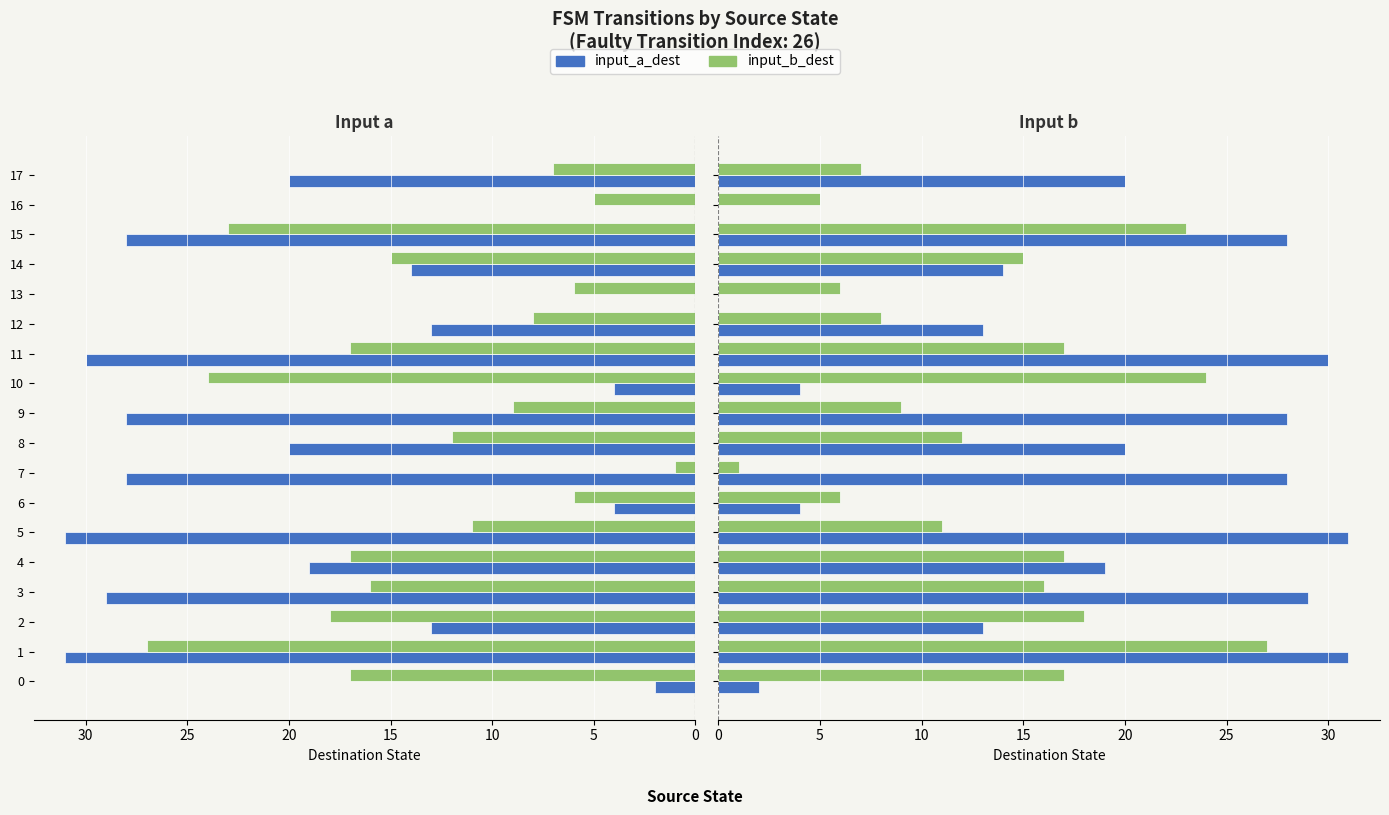

Which category has the lowest value across all series?

13